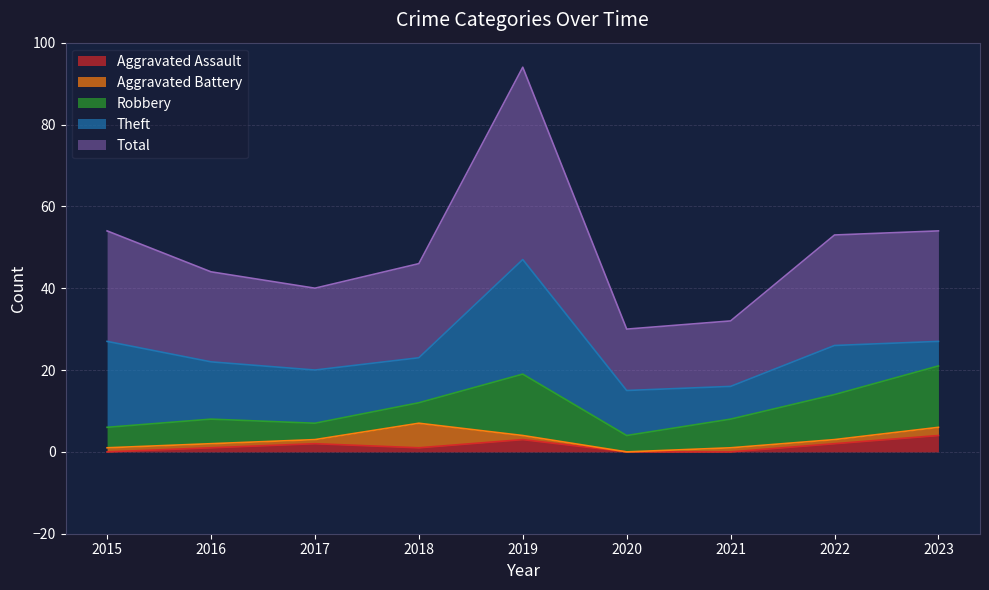

Which series has the largest total across all categories?

Total